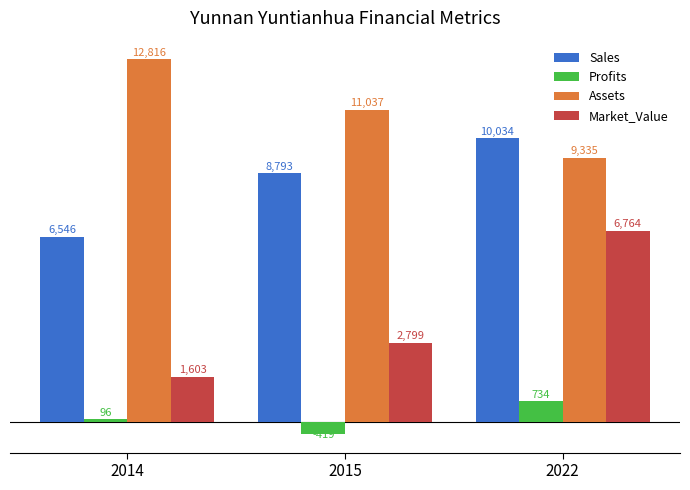

What is the sum of all Market_Value values?

11166.0